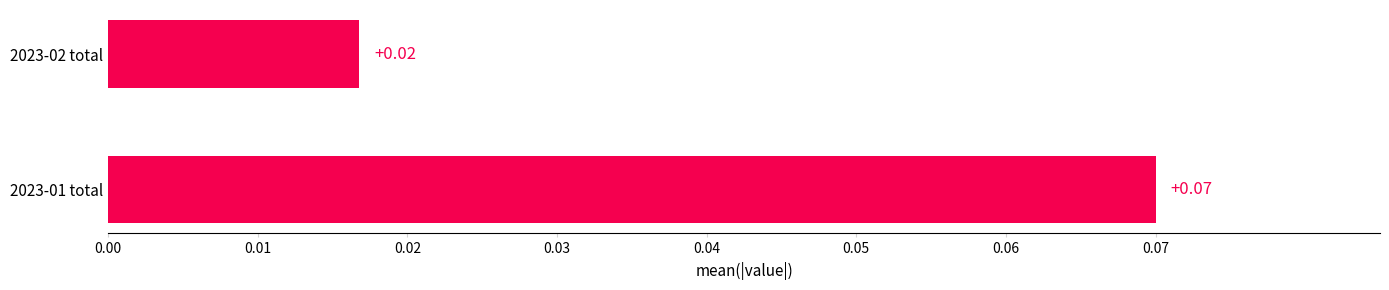

Rank the categories by value from highest to lowest.

2023-01 total, 2023-02 total